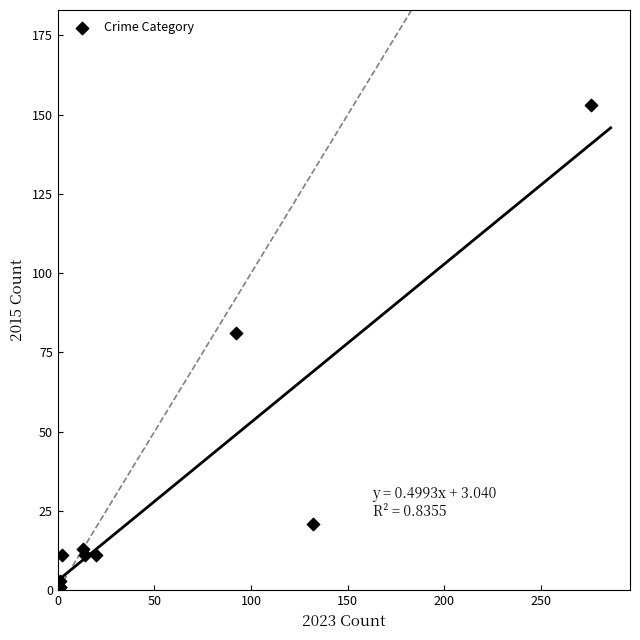

What Y value in the scatter plot is closest to 77?

81